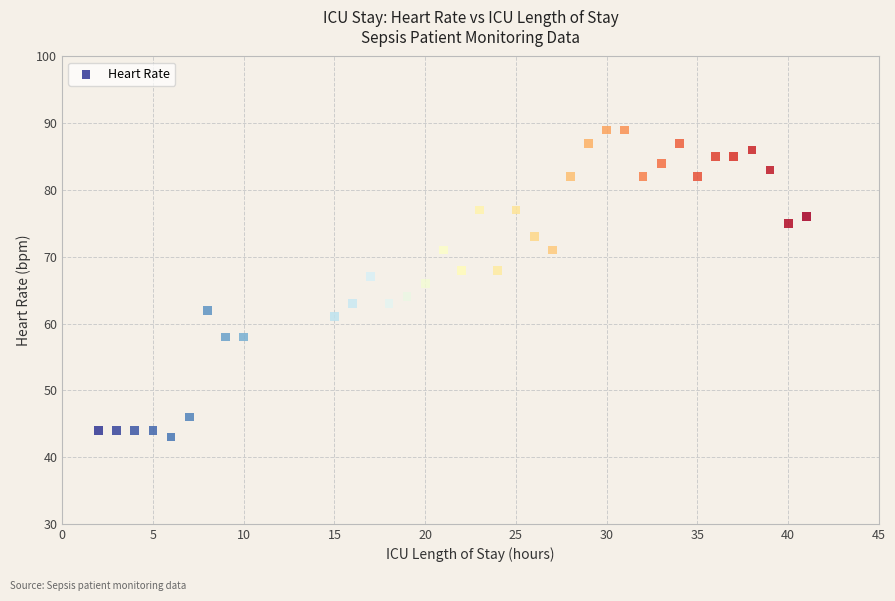

What is the range of X values (max minus min)?

39